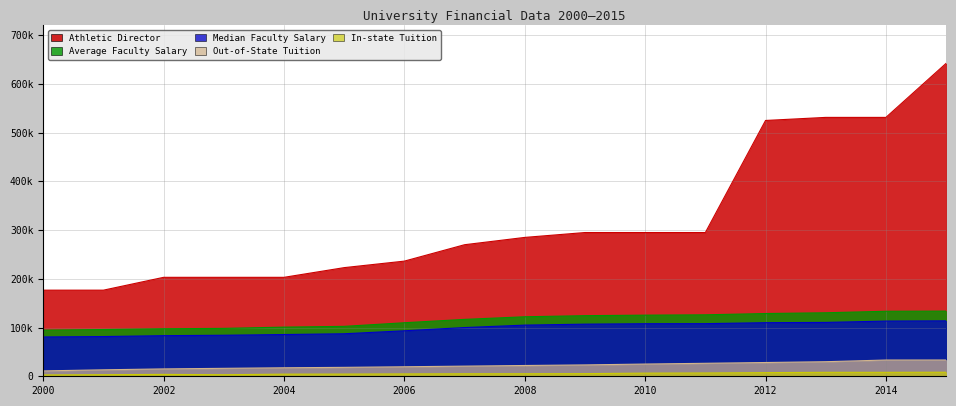

What is the approximate value of Average Faculty Salary at 2006?

109867.1